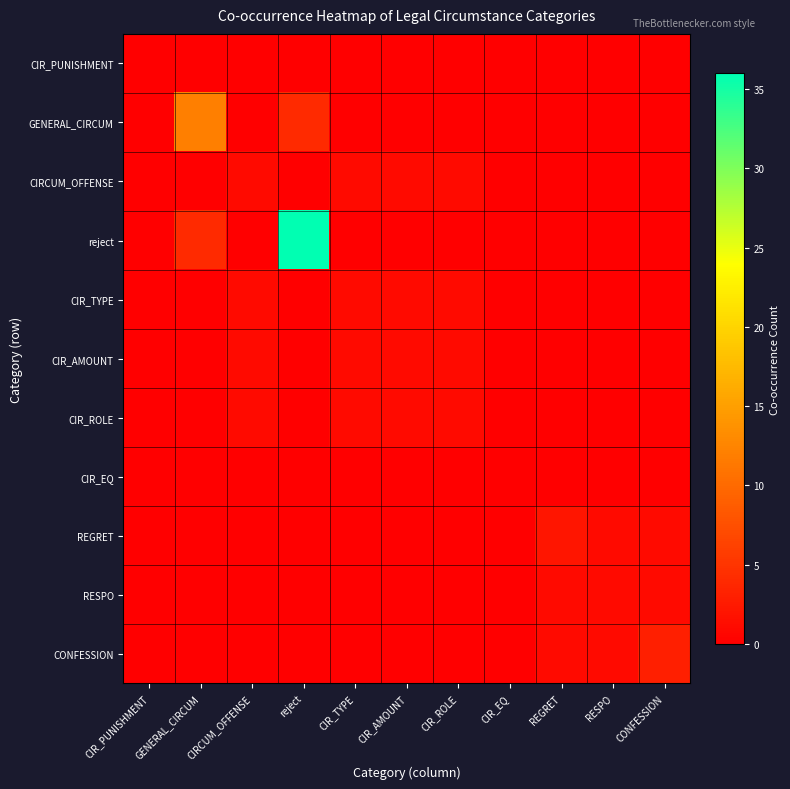

What is the maximum value shown in the chart?

36